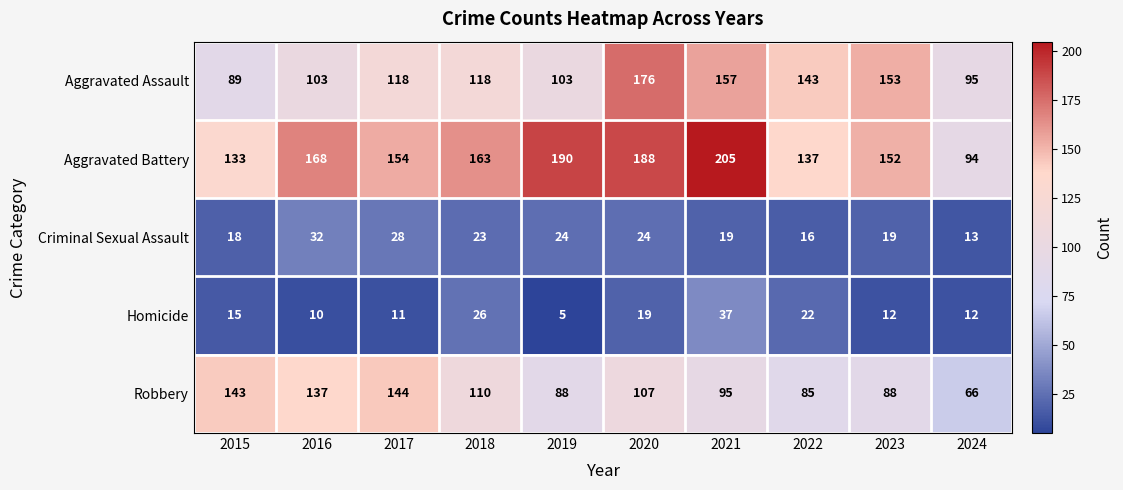

What is the smallest value displayed?

5